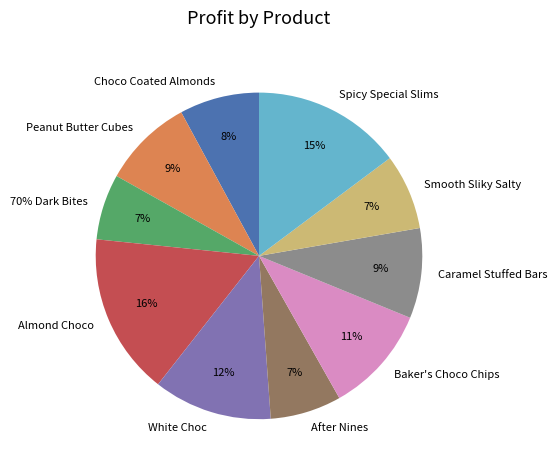

To the nearest percent, what is the average slice percentage?

10%